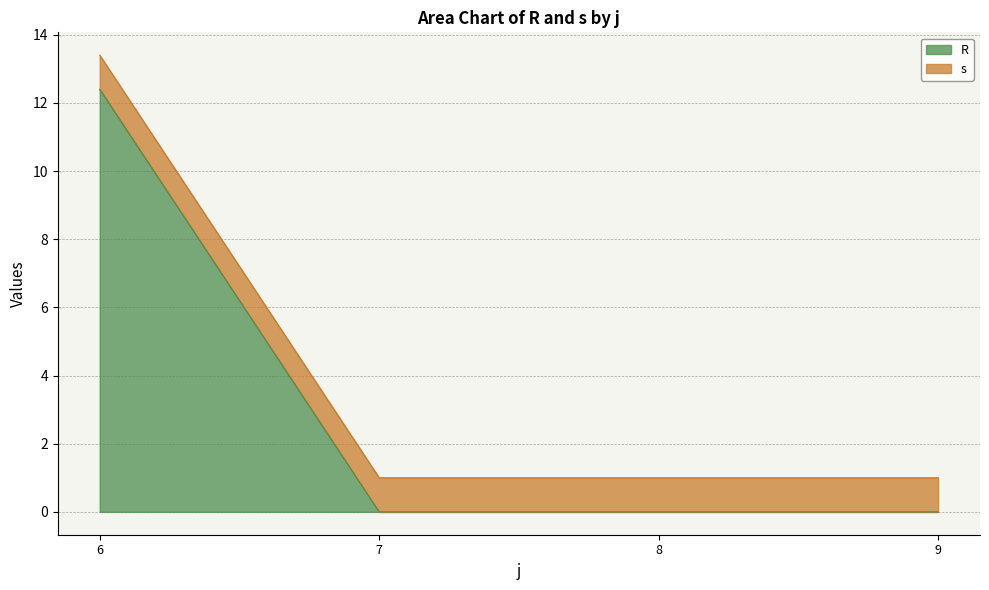

What is the average value?

3.1